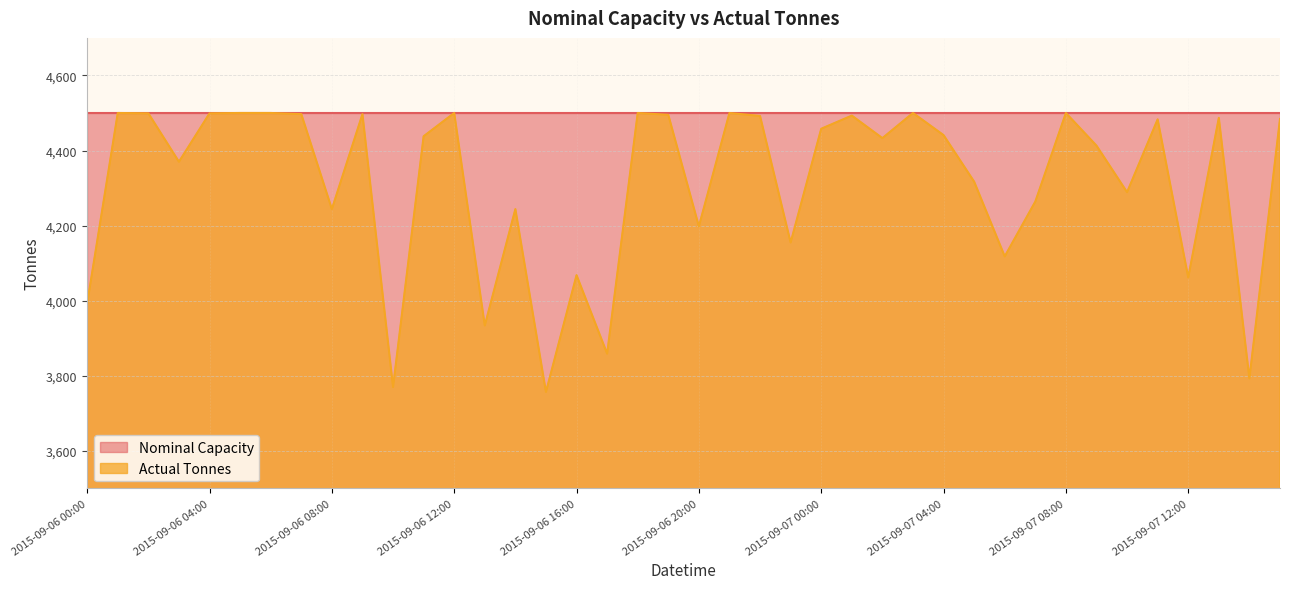

Does the chart display data point markers on the line(s)?

No